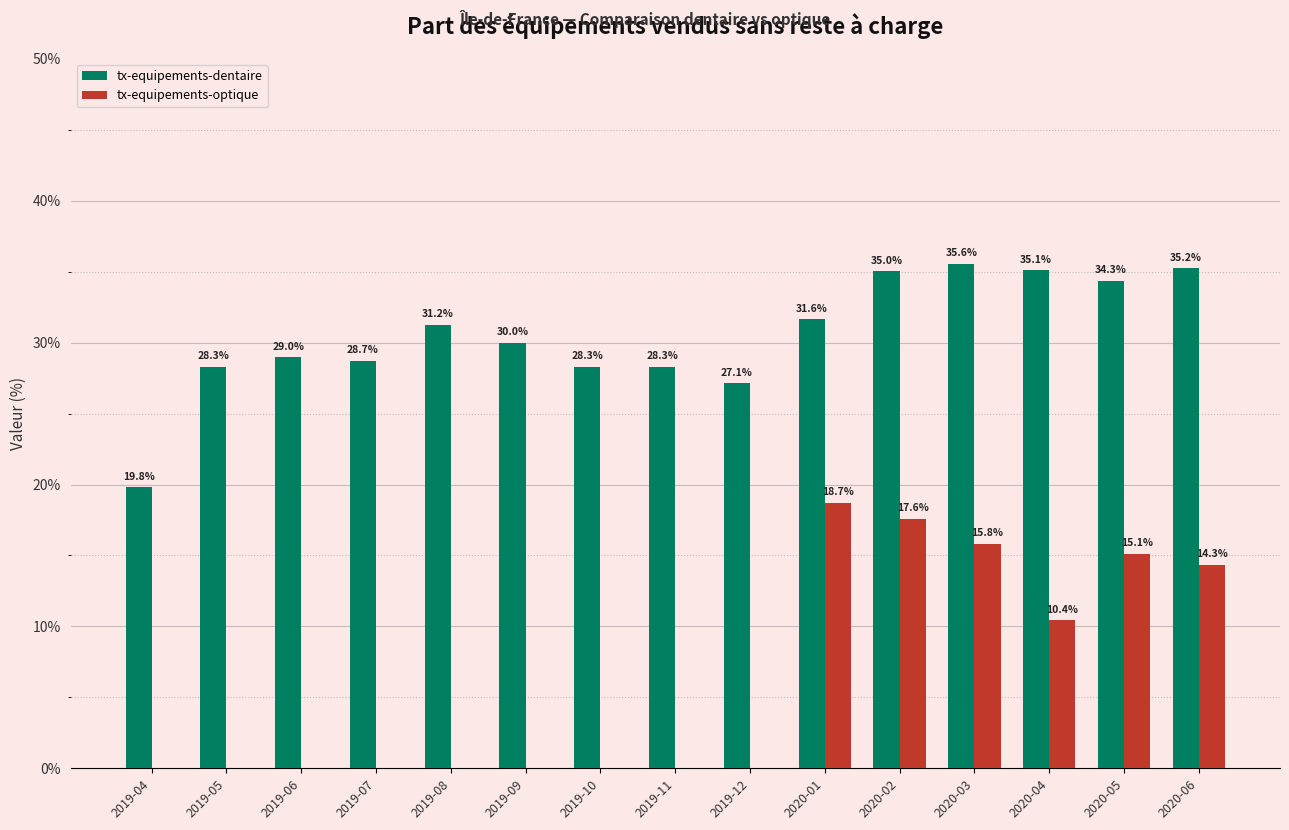

Is the value of tx-equipements-optique at 2020-01 greater than the value of tx-equipements-dentaire at 2019-11?

No